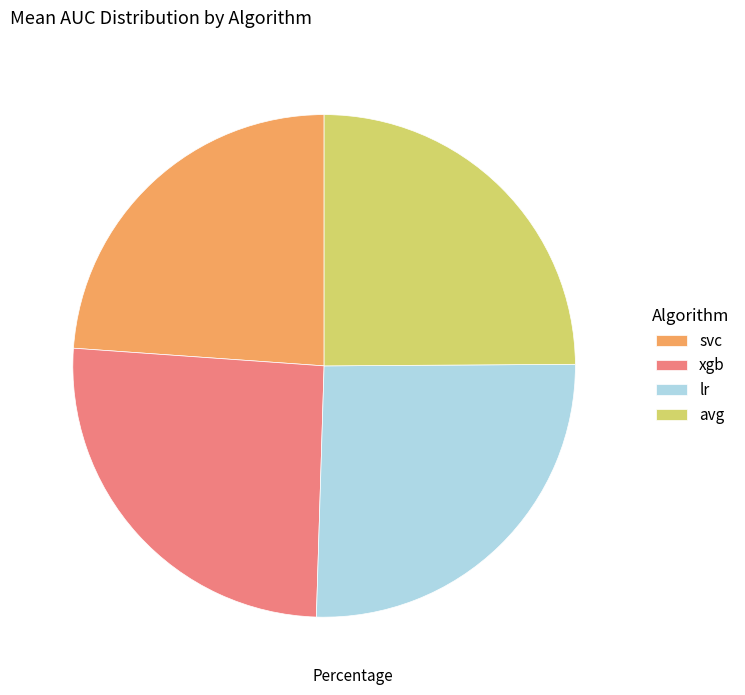

Does svc account for over 50% of the chart?

No